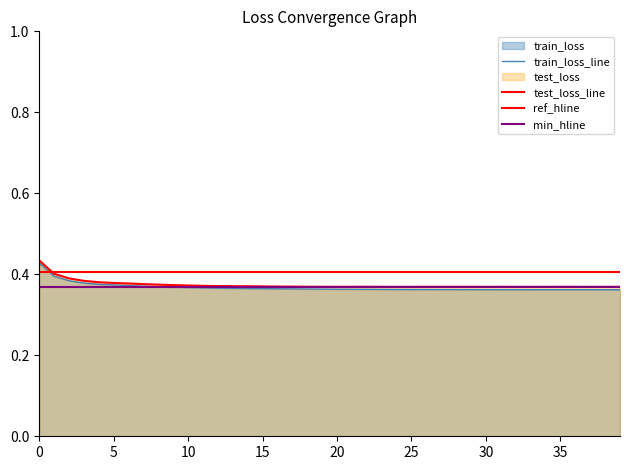

Rank the series by their average value, from highest to lowest.

test_loss, train_loss